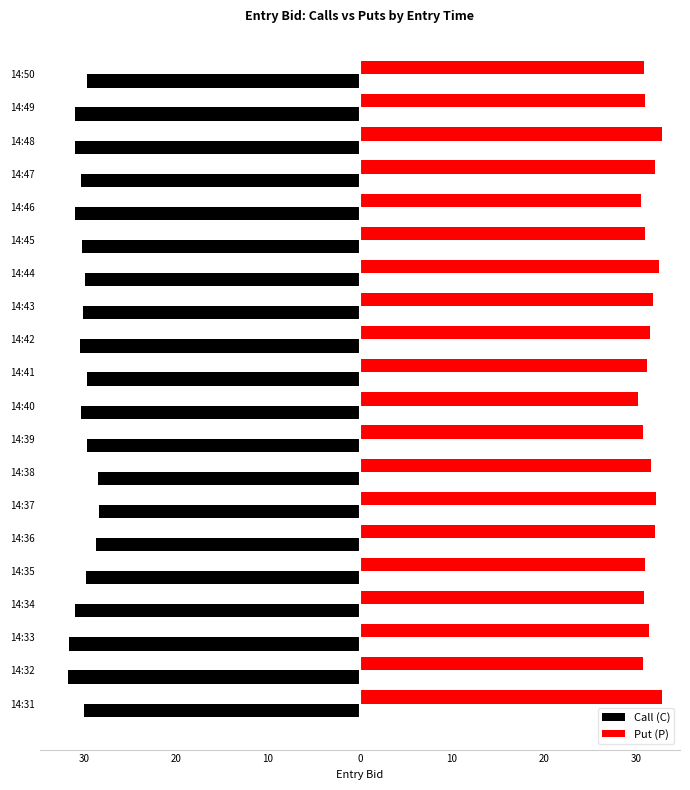

What are all the series names shown in the legend?

Call (C), Put (P)